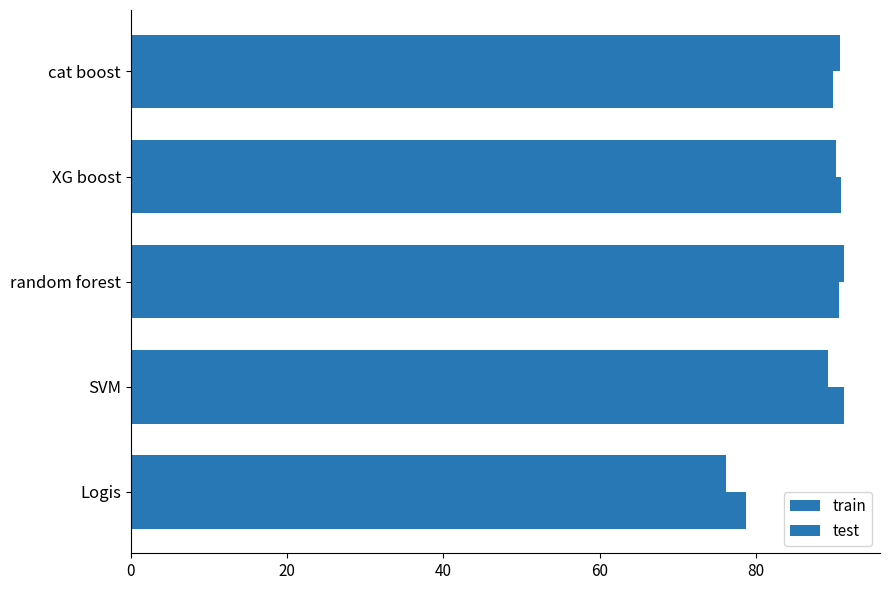

What is the average value of the train series?

87.5